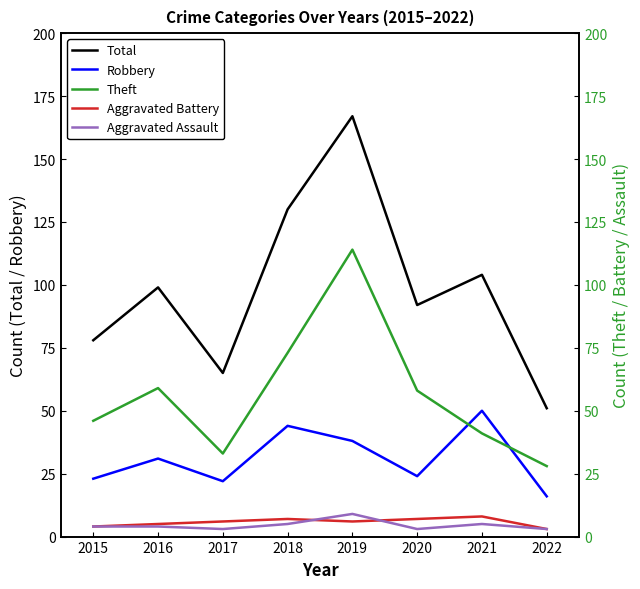

Reading left to right, list all the values displayed in this chart.

Total: 78	99	65	130	167	92	104	51
Robbery: 23	31	22	44	38	24	50	16
Theft: 46	59	33	73	114	58	41	28
Aggravated Battery: 4	5	6	7	6	7	8	3
Aggravated Assault: 4	4	3	5	9	3	5	3